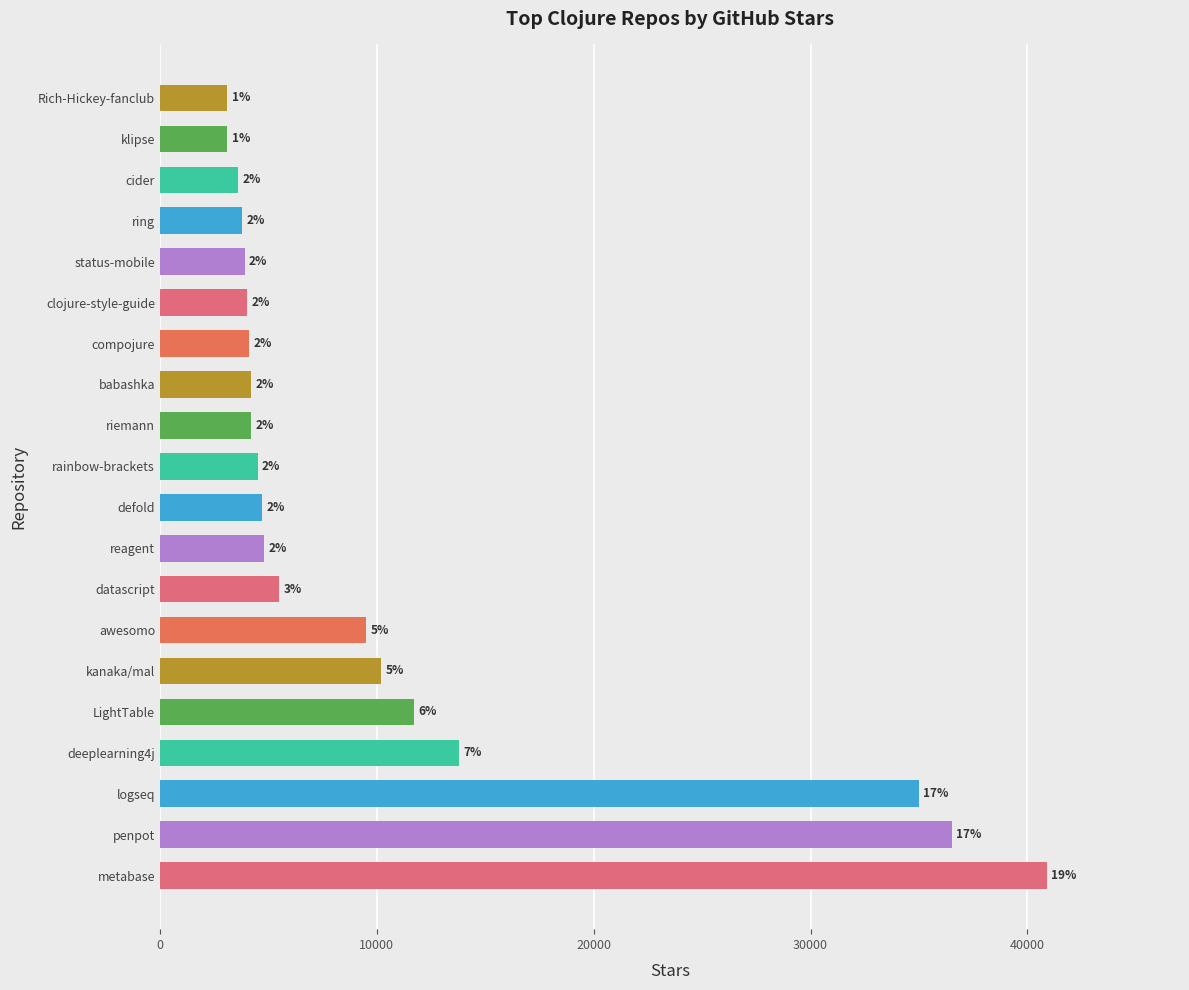

How many bars are there in total?

20